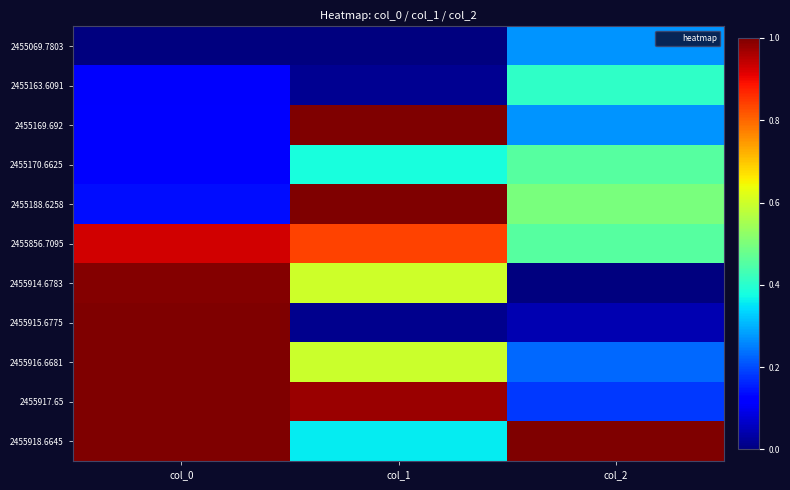

What is the total value across all series at col_2?

3.8